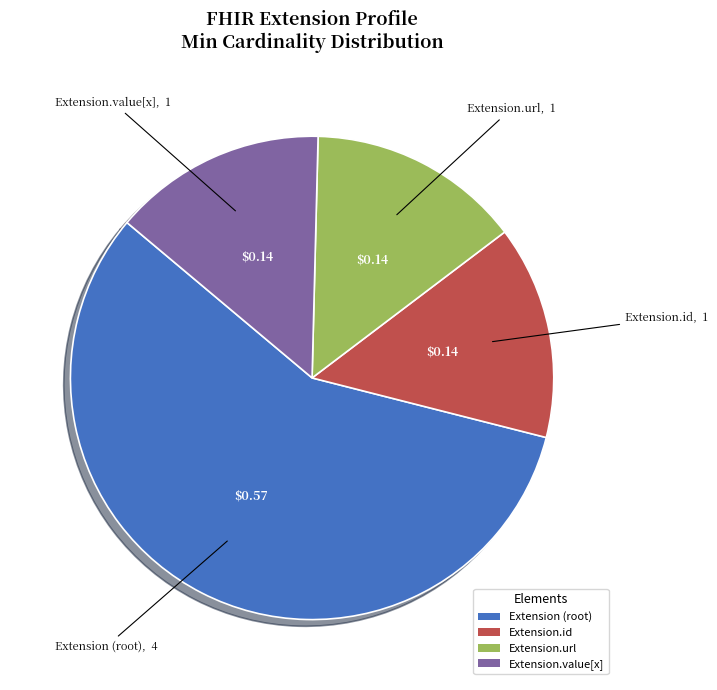

True or false: Extension.id accounts for 1% of the total.

False